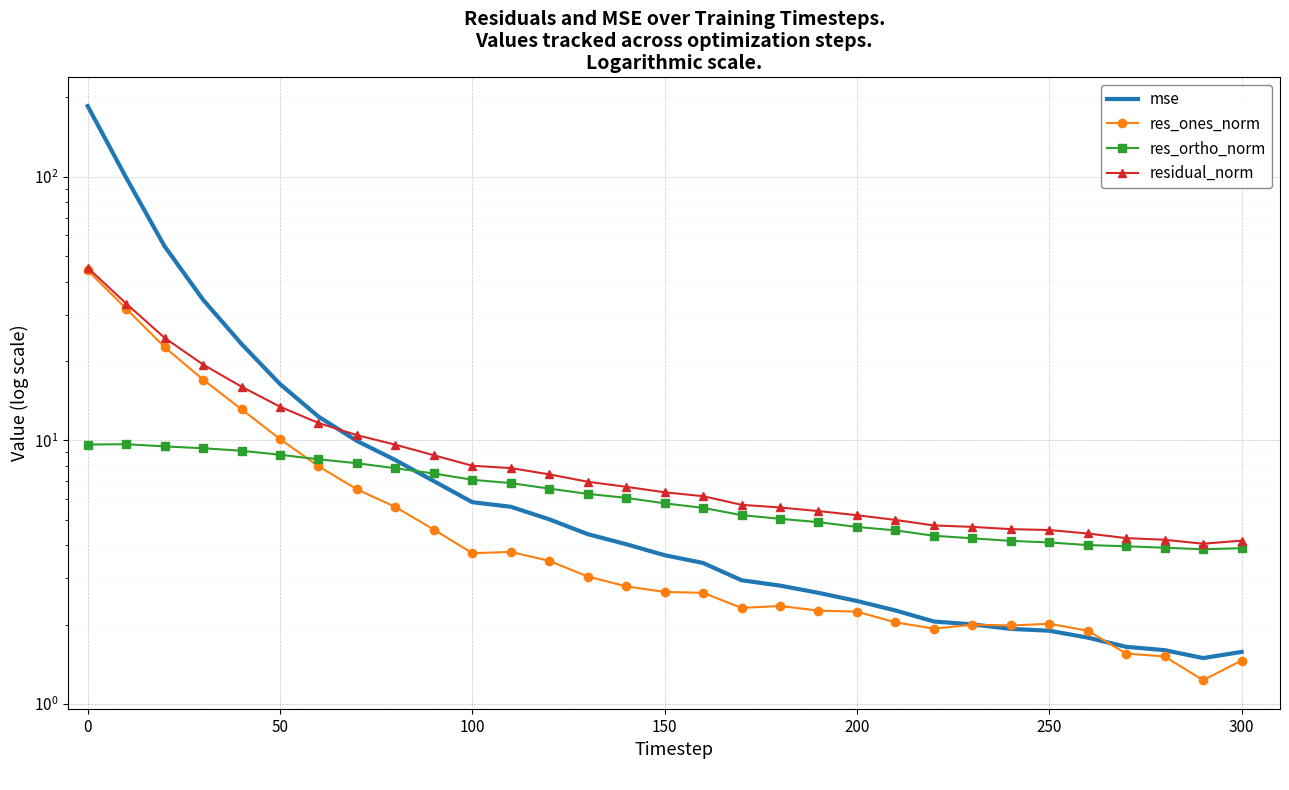

Is the value of residual_norm at 19 greater than the value of res_ortho_norm at 12?

No